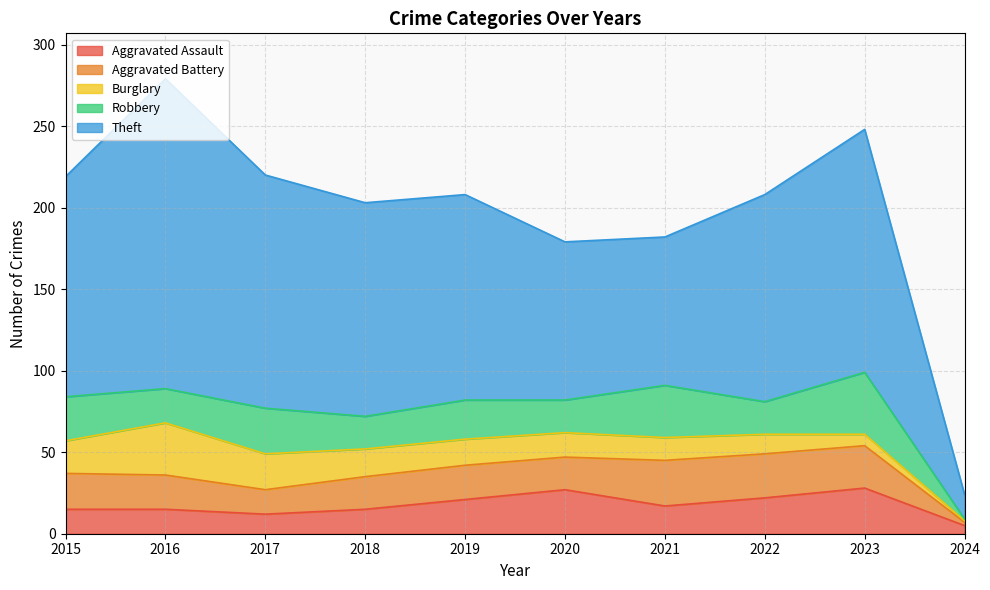

Reading right to left, what are all the values shown in this chart?

Aggravated Assault: 5	28	22	17	27	21	15	12	15	15
Aggravated Battery: 2	26	27	28	20	21	20	15	21	22
Burglary: 1	7	12	14	15	16	17	22	32	20
Robbery: 1	38	20	32	20	24	20	28	21	27
Theft: 15	149	127	91	97	126	131	143	190	135